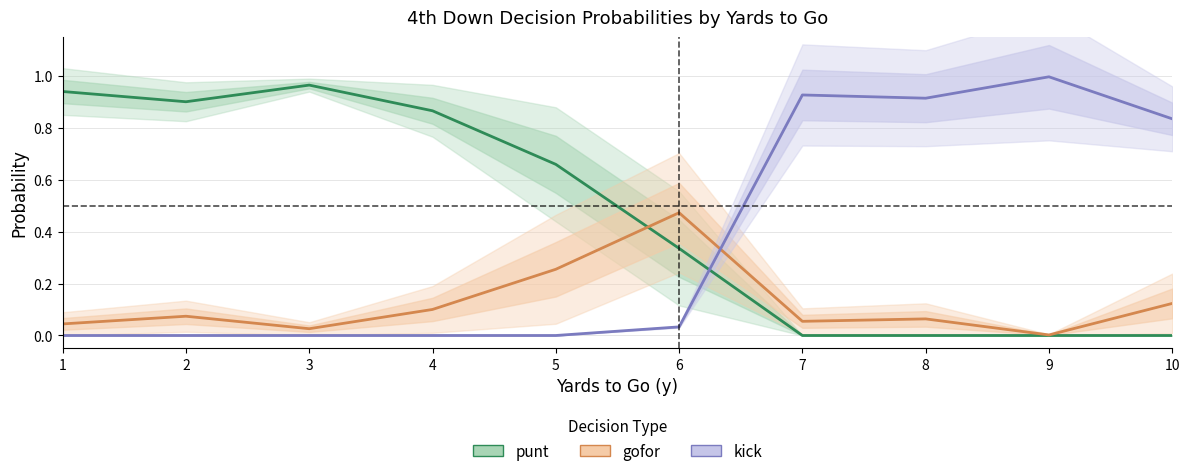

How many lines are shown in the chart?

3